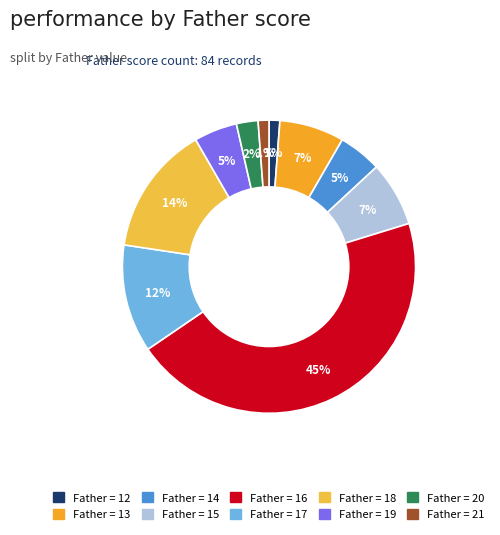

Count the number of slices in the pie.

10